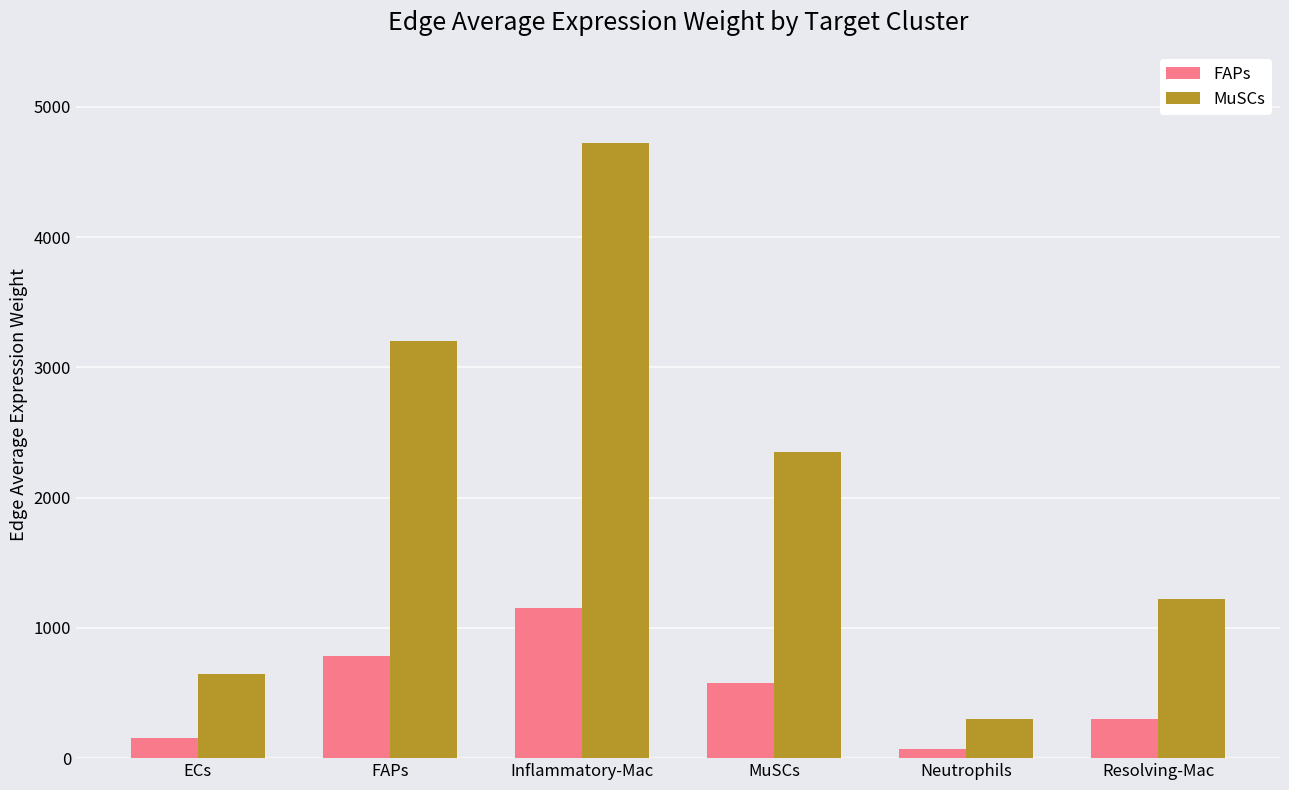

Where is MuSCs nearest to the value 2511?

MuSCs